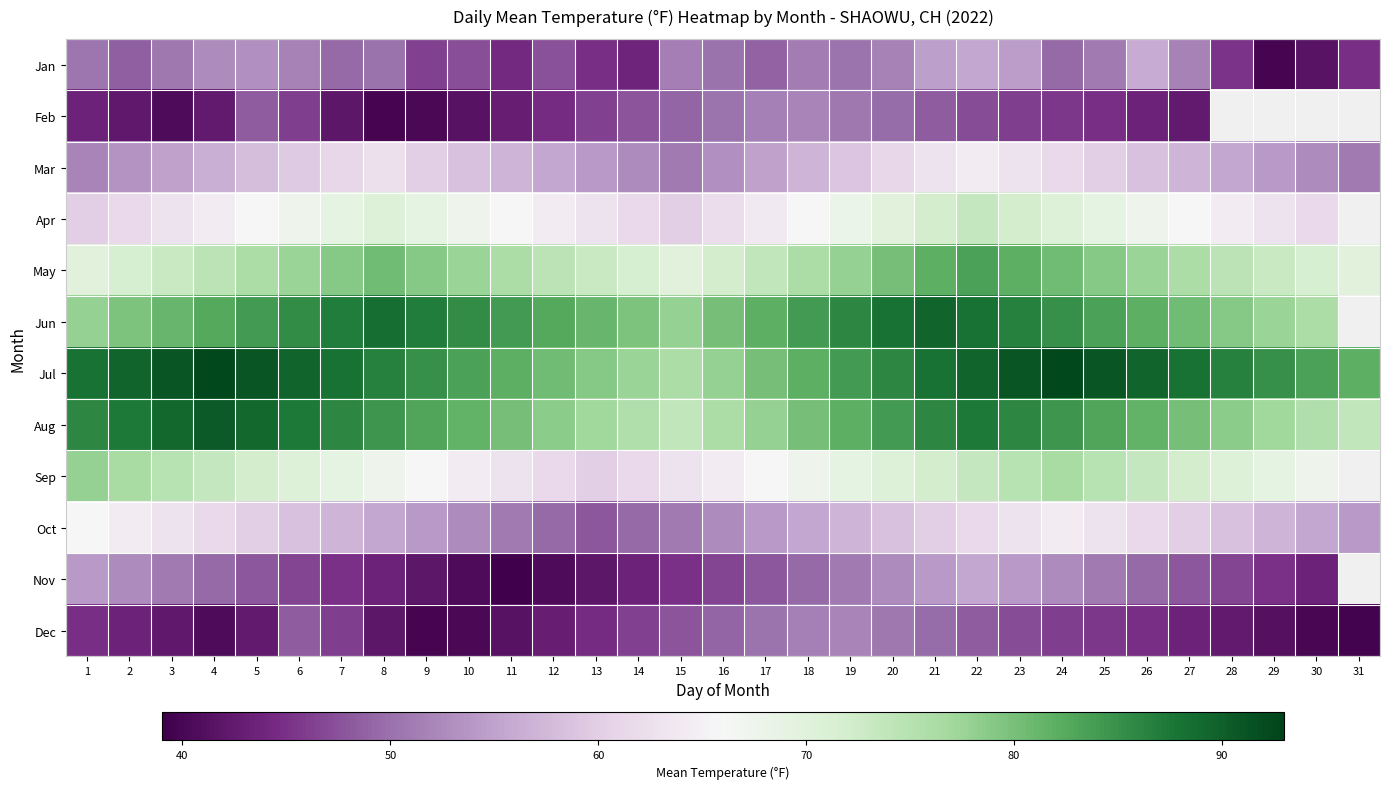

How many categories are shown in the chart?

31